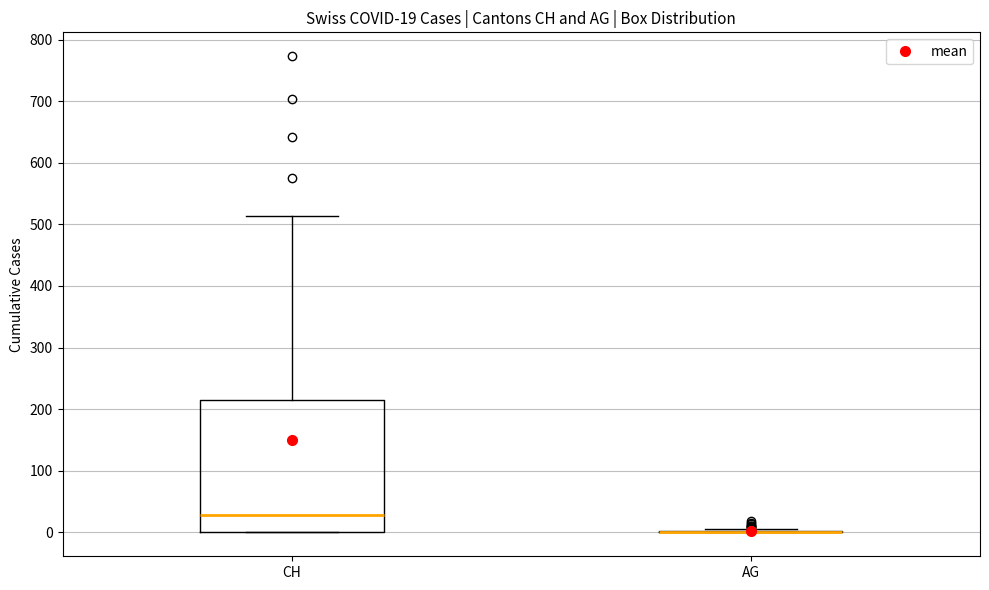

Which box is the tallest, from its lower edge to its upper edge?

CH